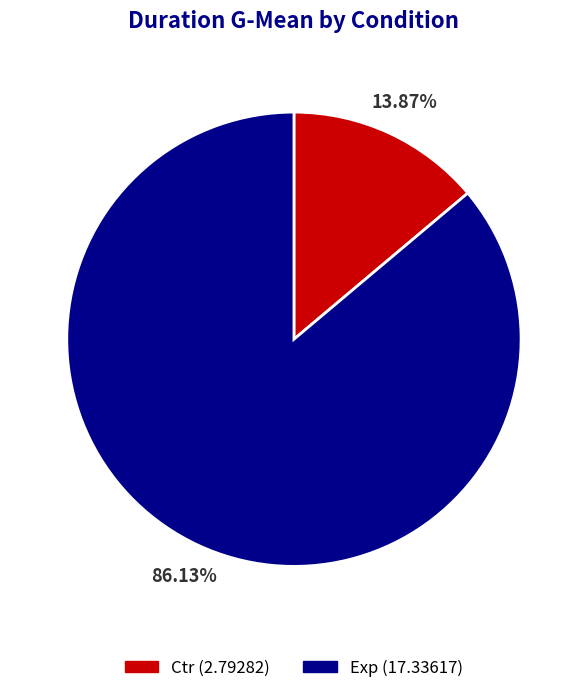

Between Exp and Ctr, which is larger?

Exp